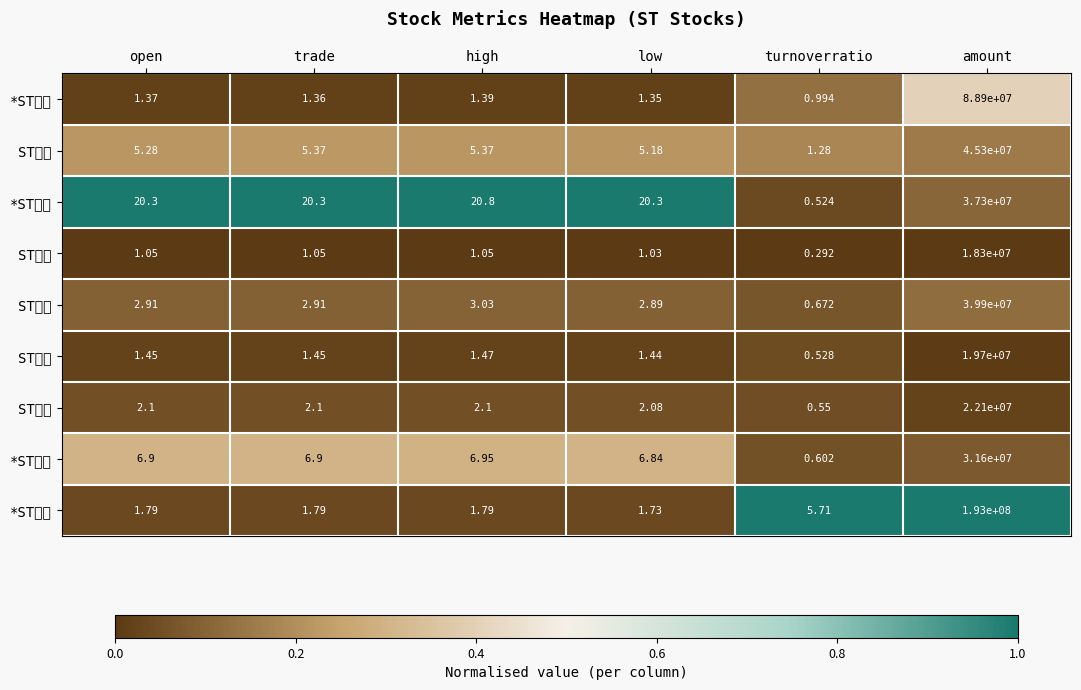

Reading left to right, list all the values displayed in this chart.

*ST庞大: open=1.4	trade=1.4	high=1.4	low=1.4	turnoverratio=1.0	amount=88900000.0
ST安通: open=5.3	trade=5.4	high=5.4	low=5.2	turnoverratio=1.3	amount=45300000.0
*ST集成: open=20.3	trade=20.3	high=20.8	low=20.3	turnoverratio=0.5	amount=37300000.0
ST锐电: open=1.1	trade=1.1	high=1.1	low=1.0	turnoverratio=0.3	amount=18300000.0
ST抚钢: open=2.9	trade=2.9	high=3.0	low=2.9	turnoverratio=0.7	amount=39900000.0
ST银亿: open=1.4	trade=1.4	high=1.5	low=1.4	turnoverratio=0.5	amount=19700000.0
ST冠福: open=2.1	trade=2.1	high=2.1	low=2.1	turnoverratio=0.6	amount=22100000.0
*ST沈机: open=6.9	trade=6.9	high=7.0	low=6.8	turnoverratio=0.6	amount=31600000.0
*ST信威: open=1.8	trade=1.8	high=1.8	low=1.7	turnoverratio=5.7	amount=193000000.0